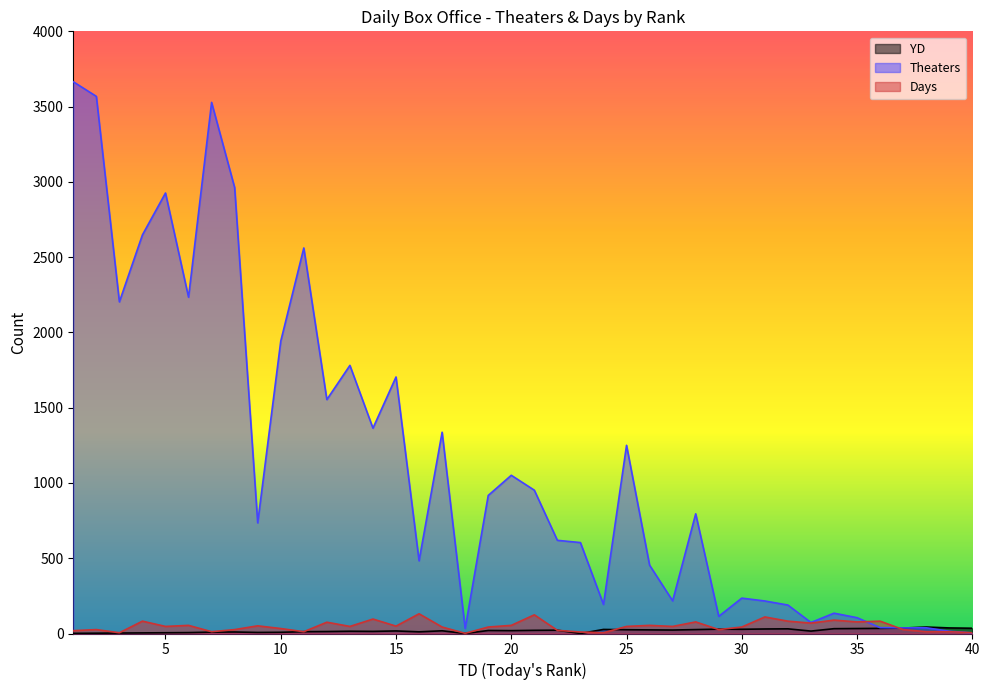

Is it true that YD equals 13 at 12?

True